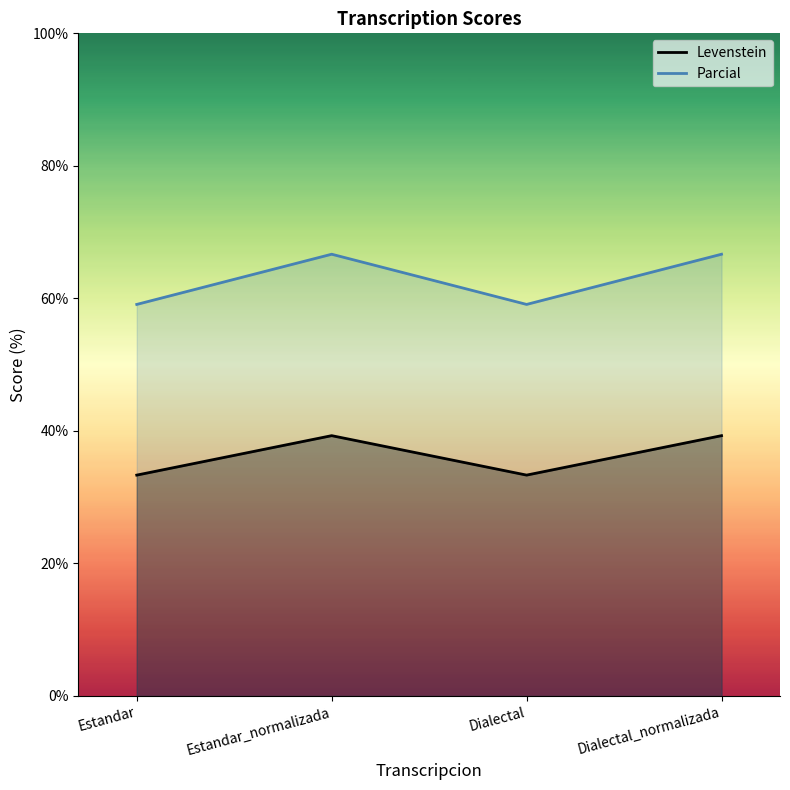

What is the difference between the second highest and minimum values in the Parcial series?

7.6